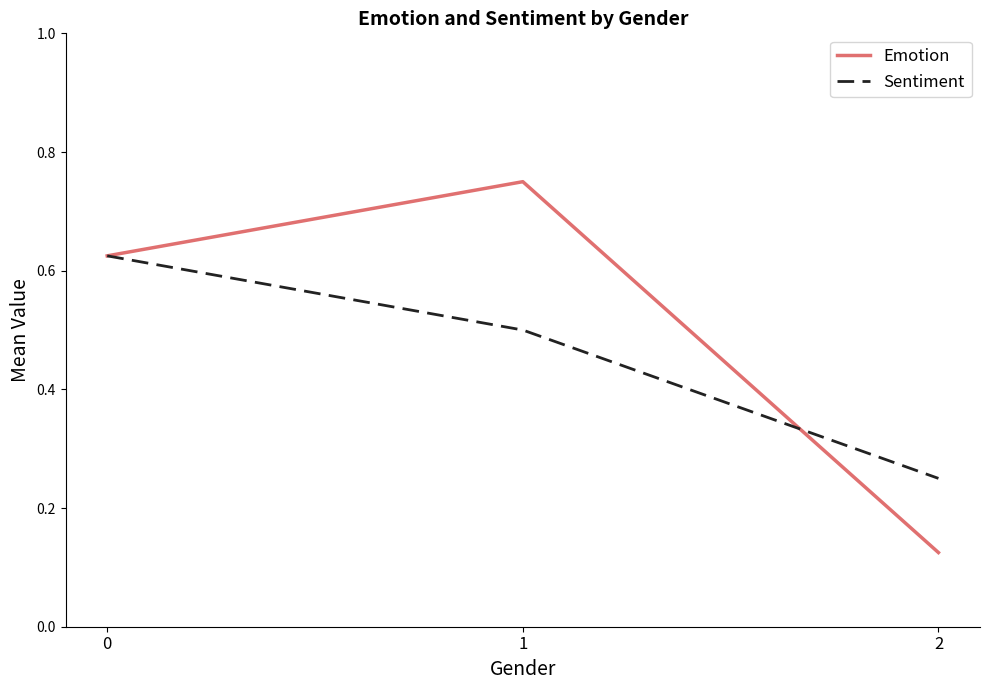

Between 1 and 2, which series saw the biggest shift?

Emotion